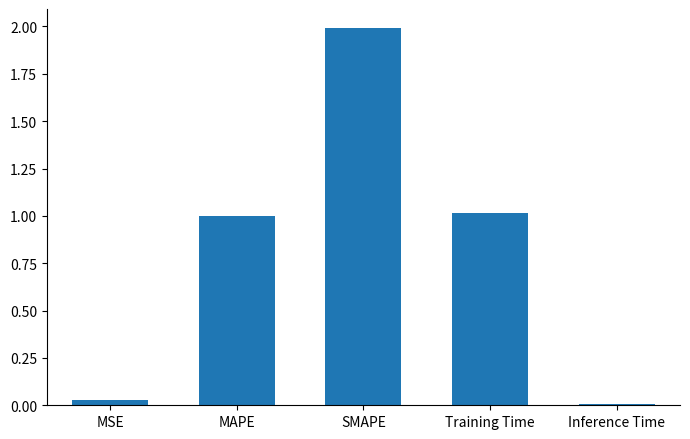

What position from the right is Training Time?

2